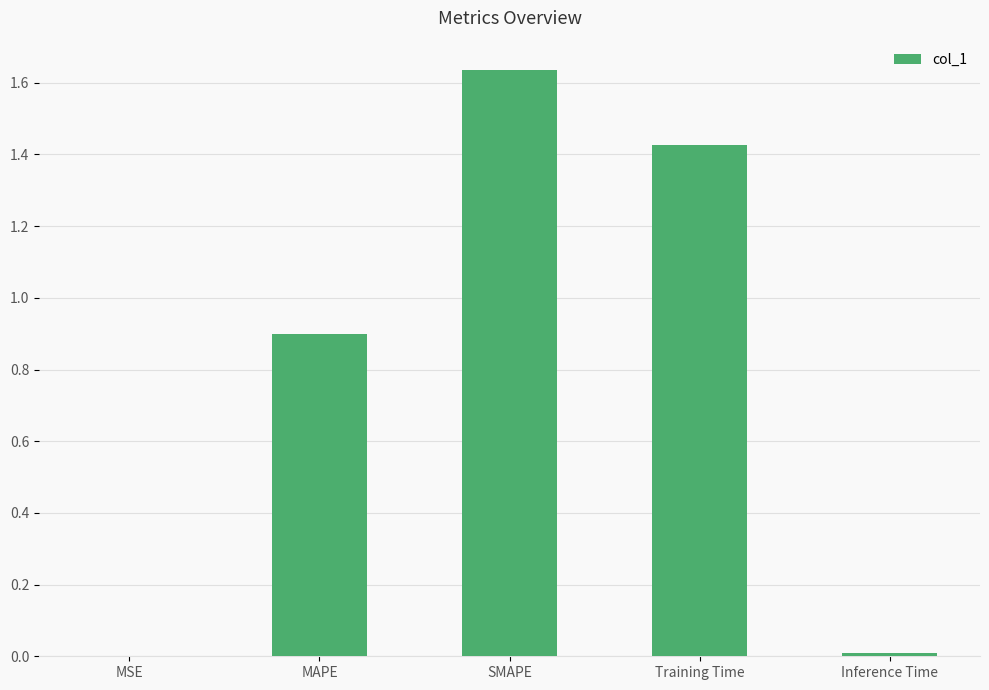

What is the approximate value at MAPE?

0.9